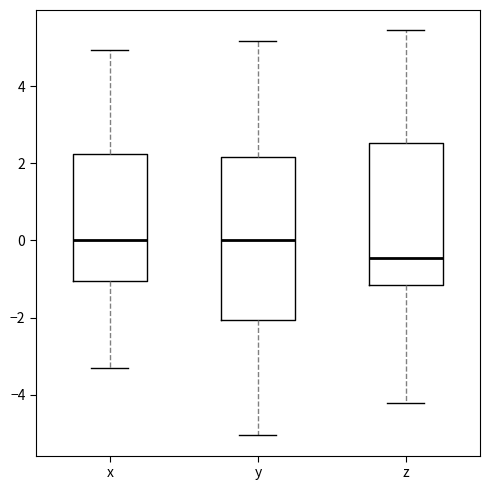

Reading left to right, read every box against the y-axis: the position of its median line, the range the box covers, and the ends of its whiskers. The values are not printed on the chart, so give them approximately, as read against the axis.

x: median 0.0, box -1.0 to 2.2, whiskers -3.4 to 5.0
y: median 0.0, box -2.0 to 2.2, whiskers -5.0 to 5.2
z: median -0.4, box -1.2 to 2.6, whiskers -4.2 to 5.4